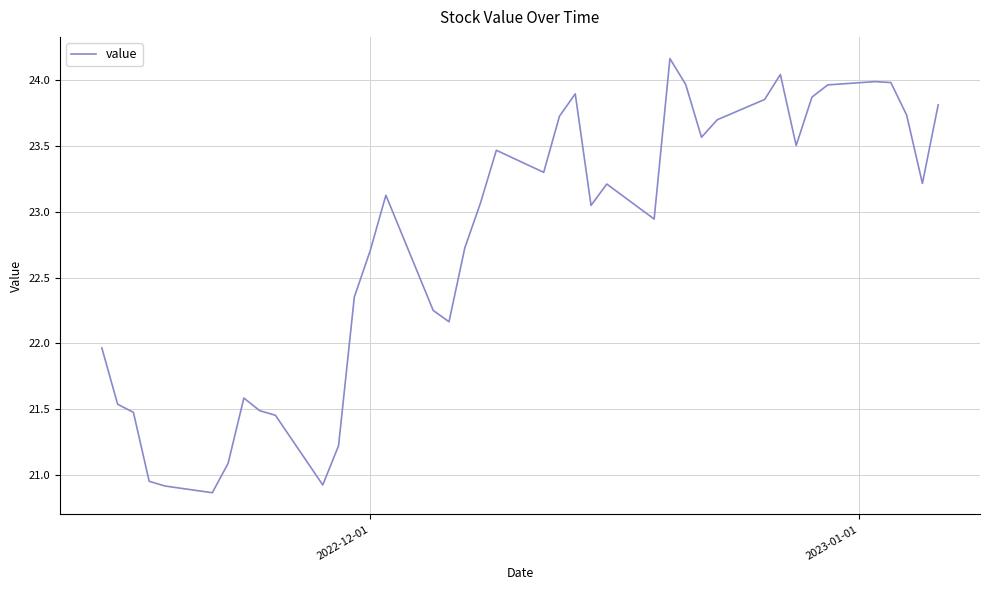

Does the chart display data point markers on the line(s)?

No